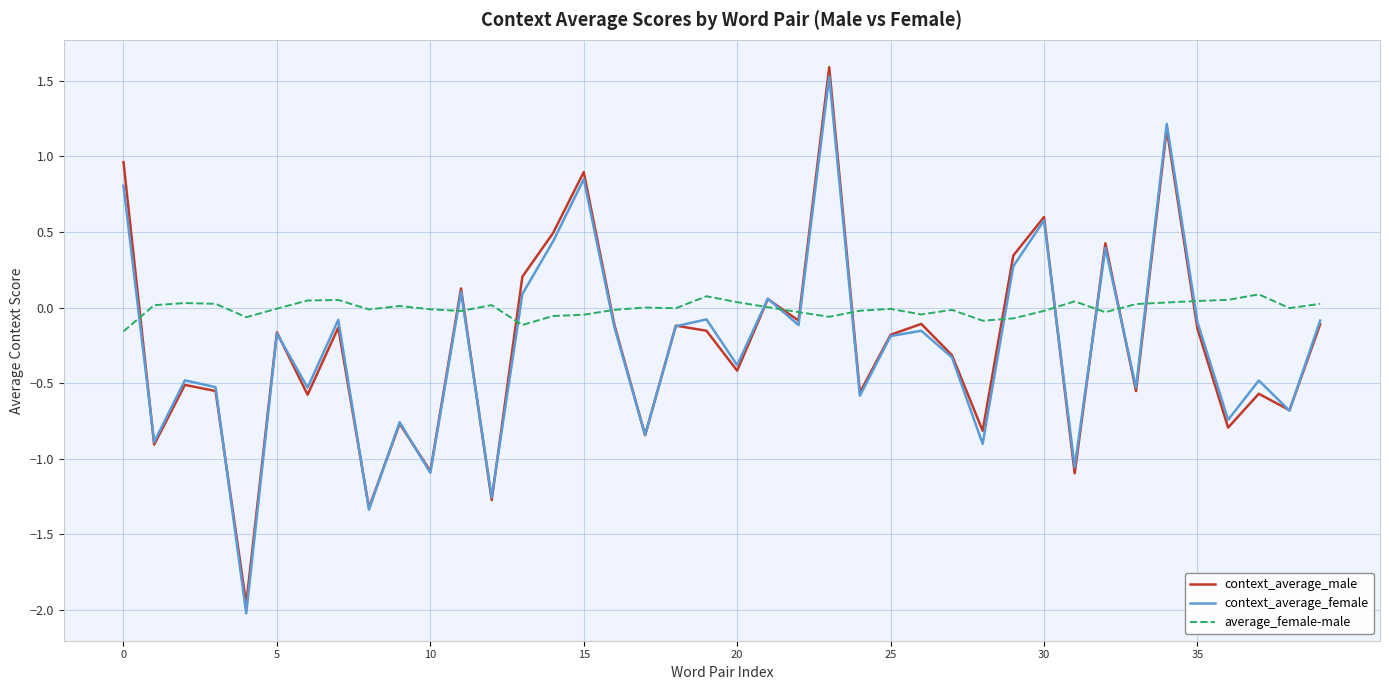

Which series has the widest spread of values?

context_average_female